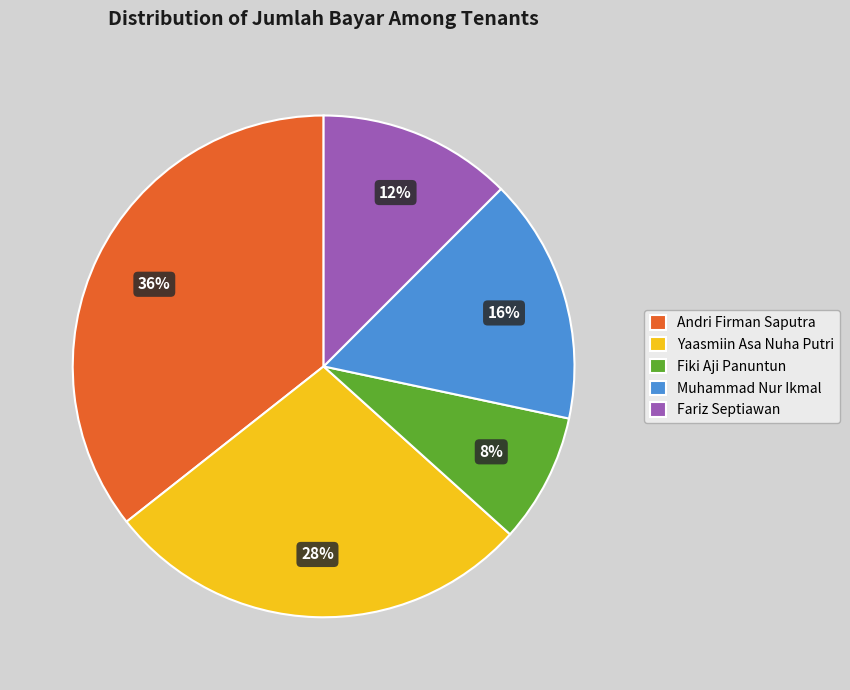

Combined, do Yaasmiin Asa Nuha Putri and Fariz Septiawan account for over 50%?

No